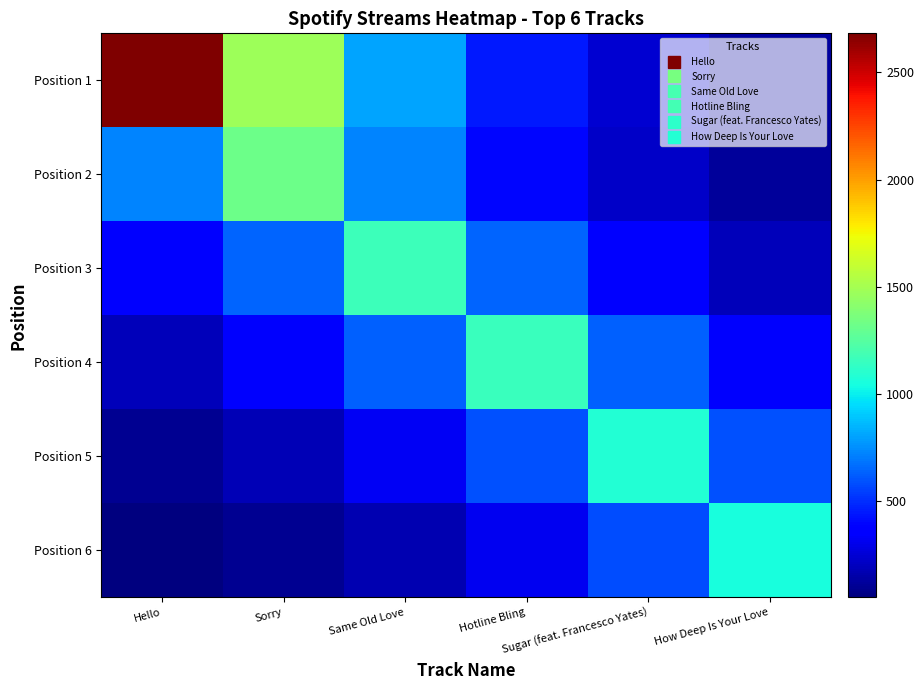

At Hello, list the series in order from smallest to largest.

Position 6, Position 5, Position 4, Position 3, Position 2, Position 1